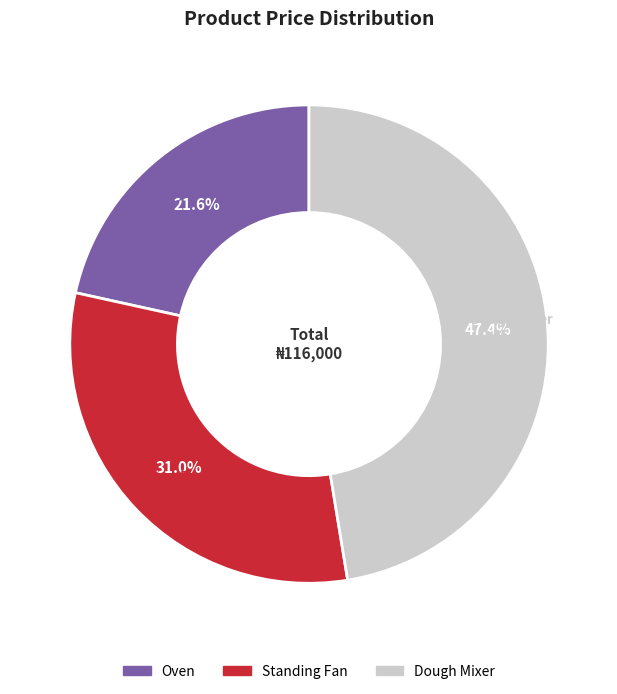

To the nearest percent, what portion does Standing Fan represent?

31%